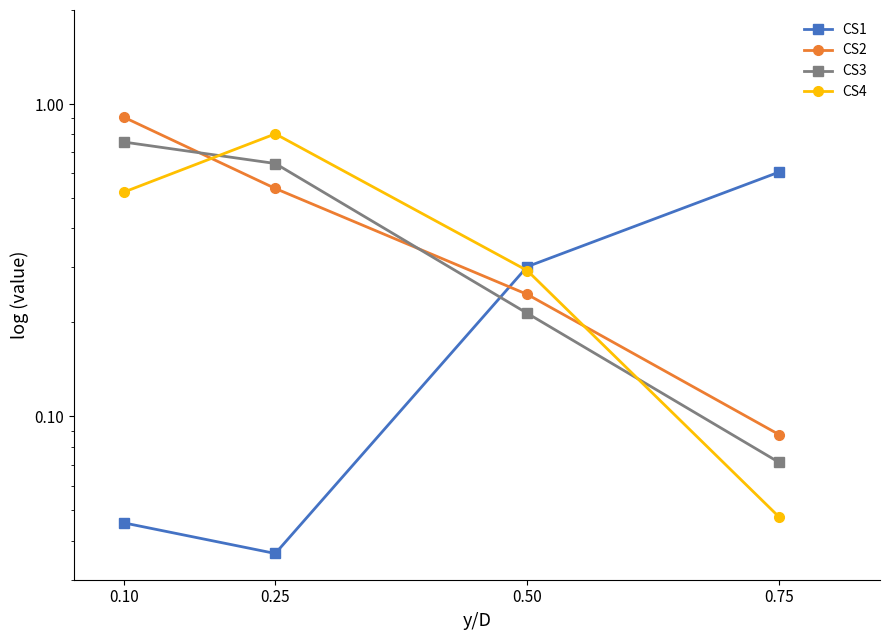

What is the maximum value for CS4?

0.8